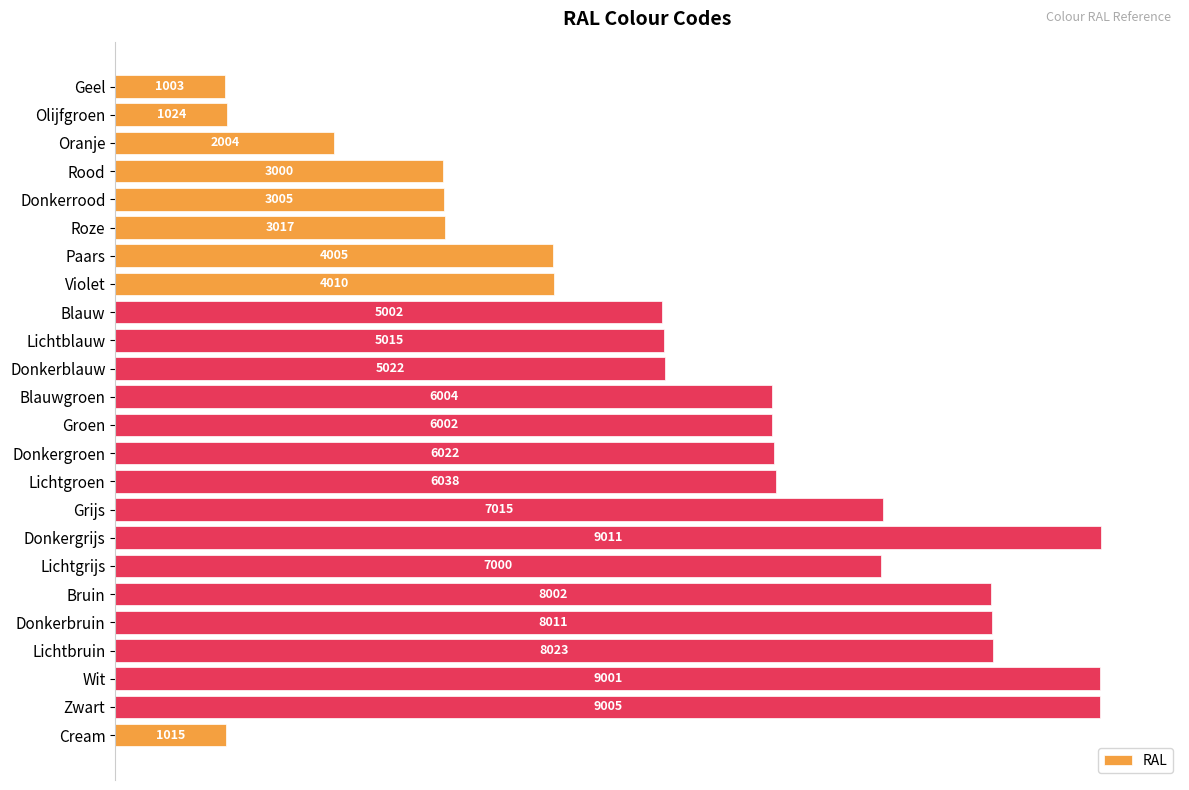

What is the label of the 20th bar from the bottom?

Donkerrood